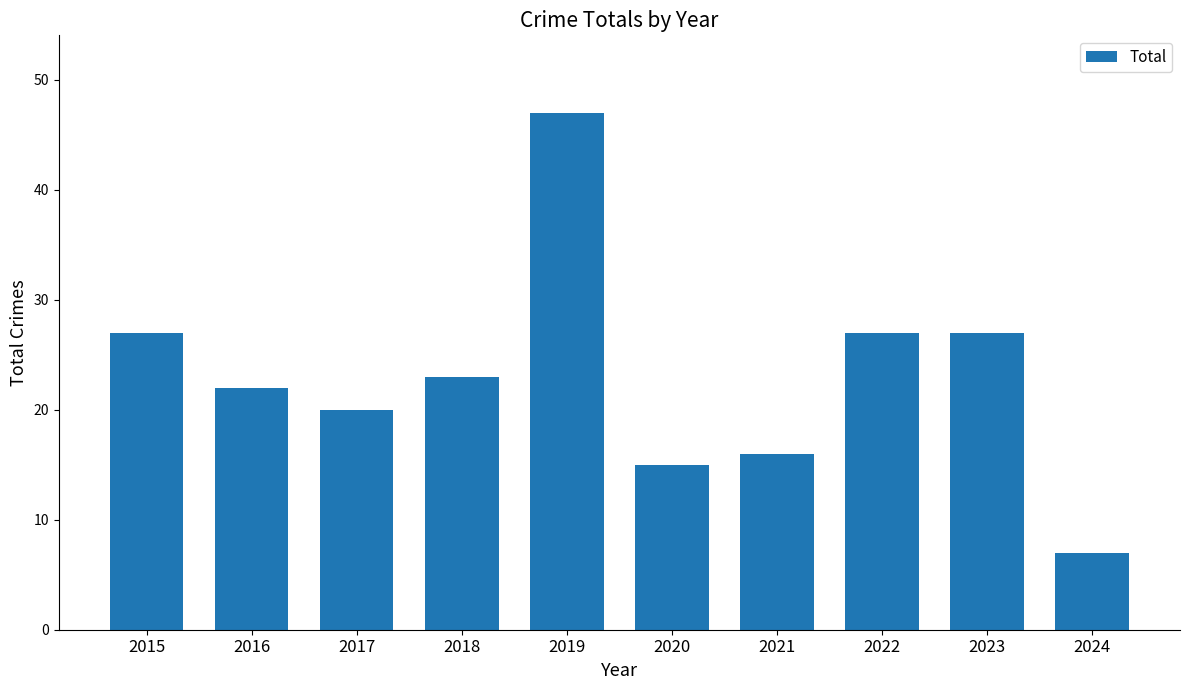

What is the maximum value shown in the chart?

47